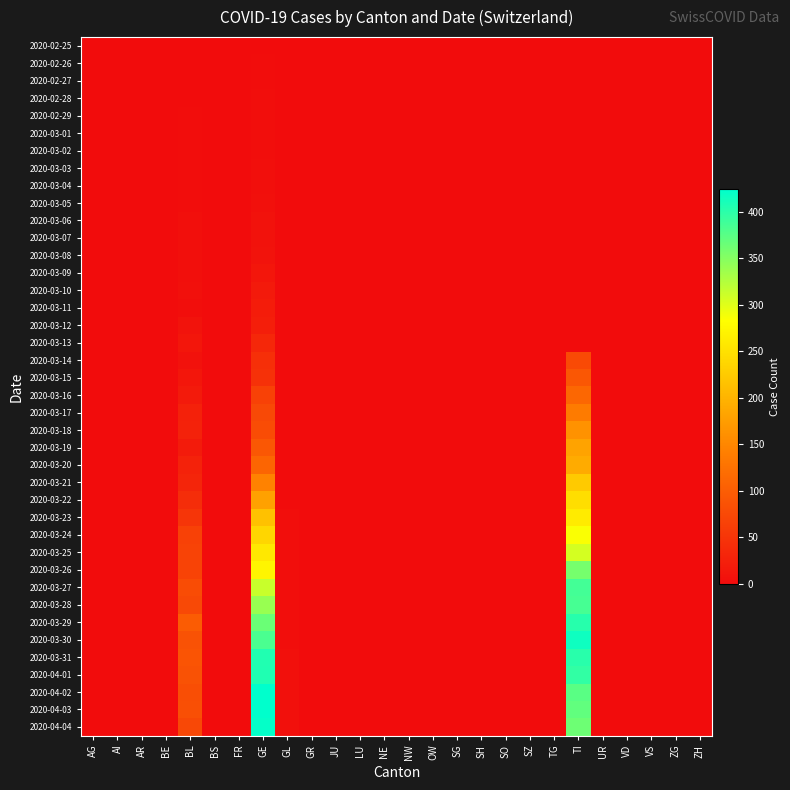

What is the greatest value displayed?

424